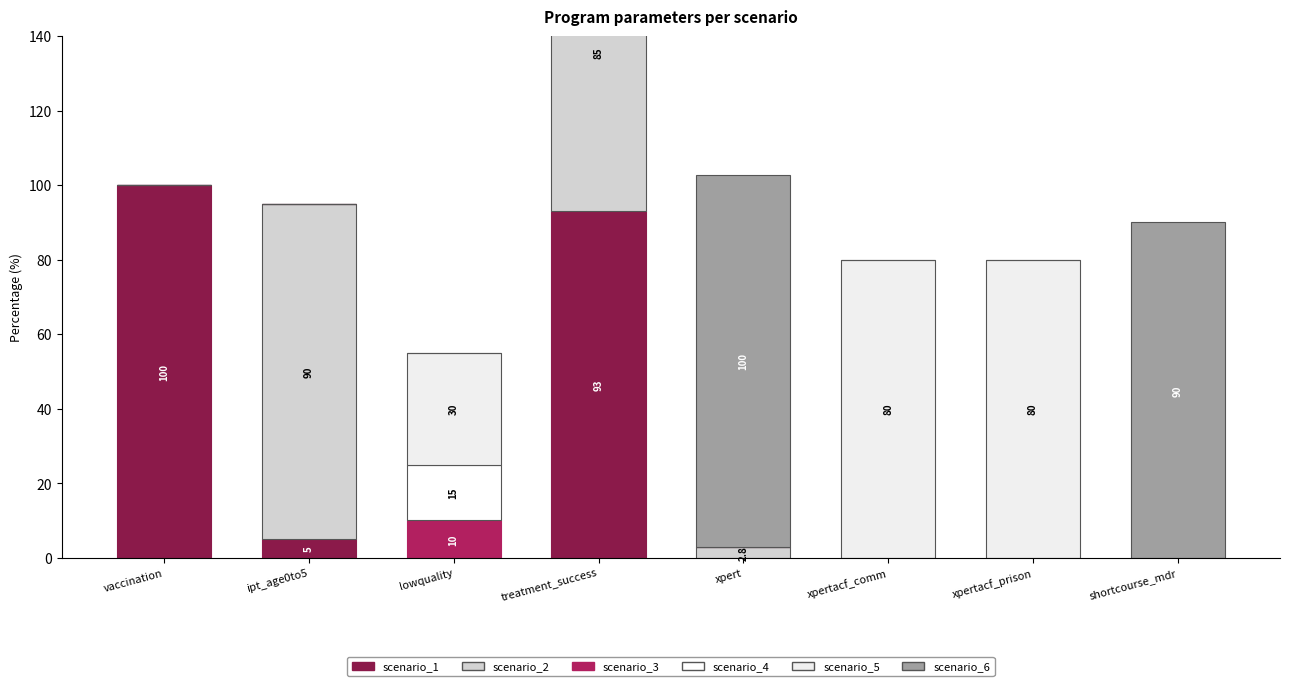

True or false: scenario_2 has a value of 0.0 at lowquality.

True